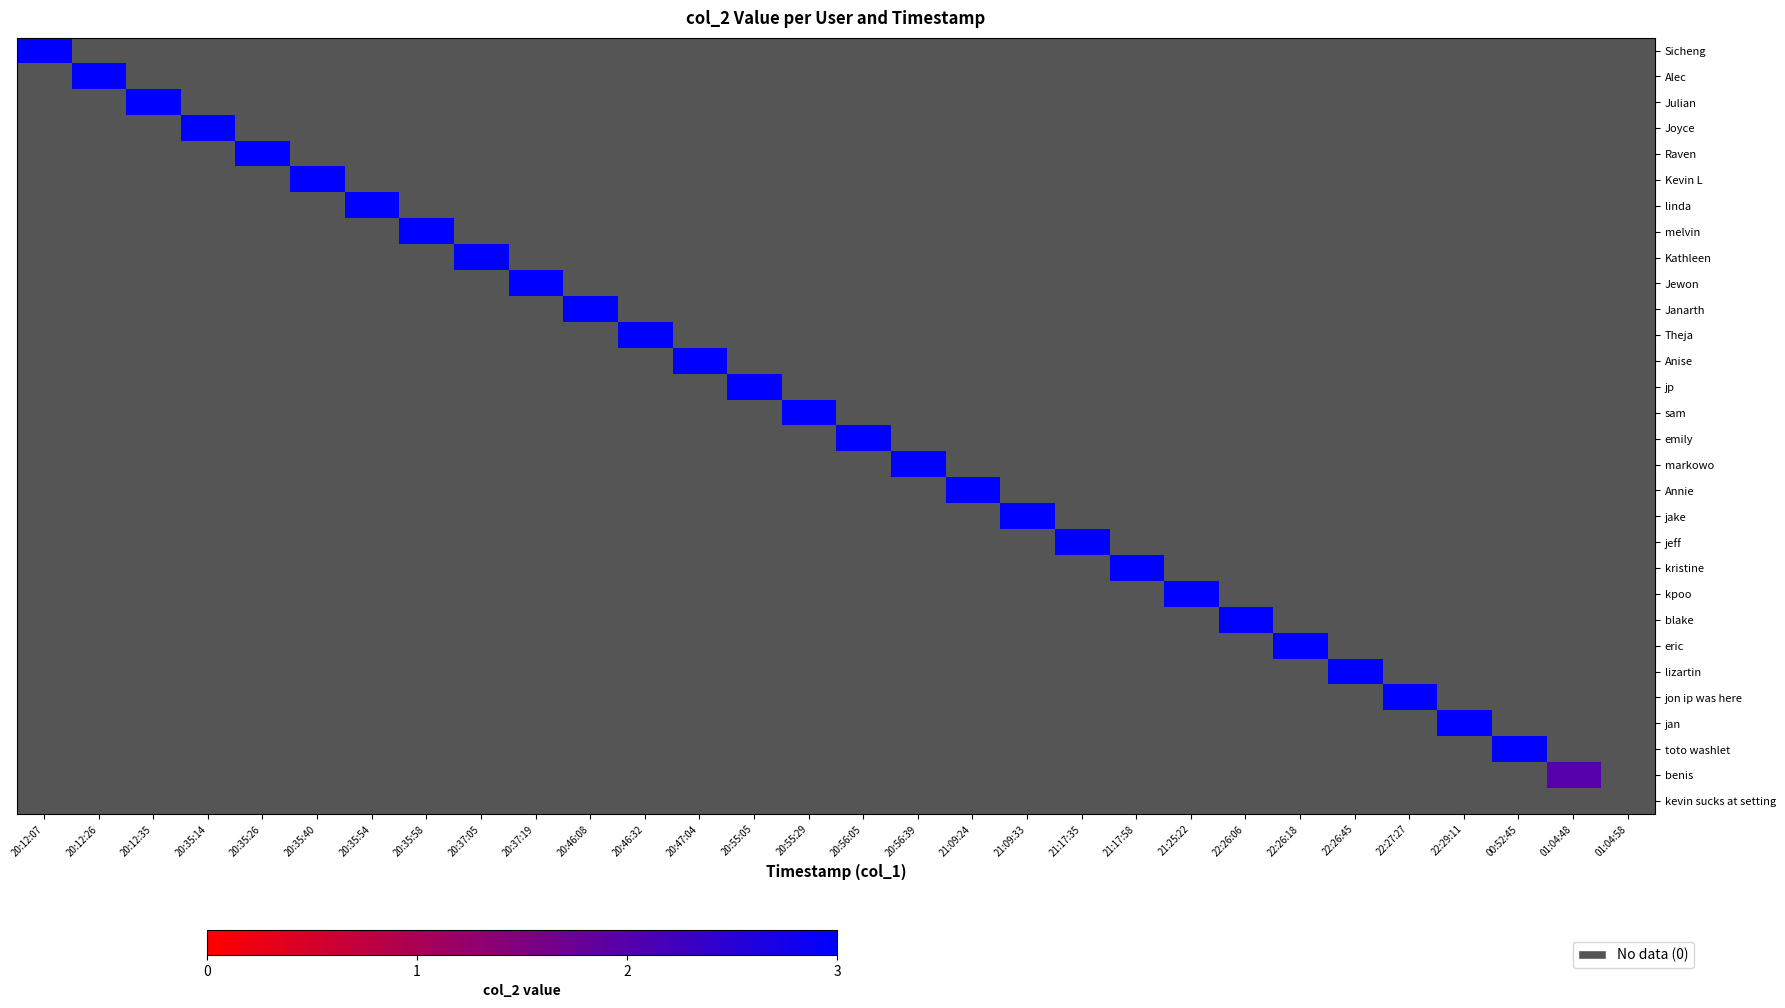

At which label is Sicheng closest to 3?

20:12:07